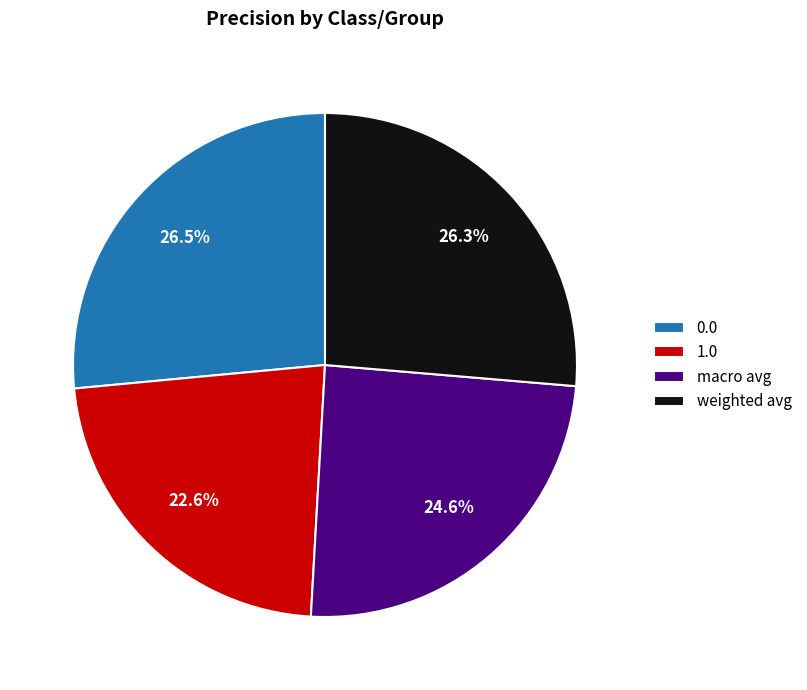

Is it true that weighted avg is 20% of the pie?

False